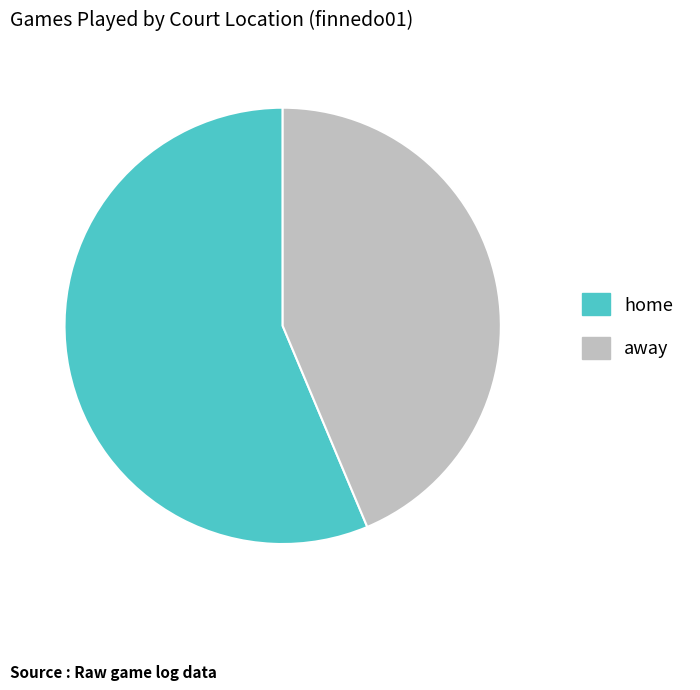

Combined, do away and home account for over 50%?

Yes